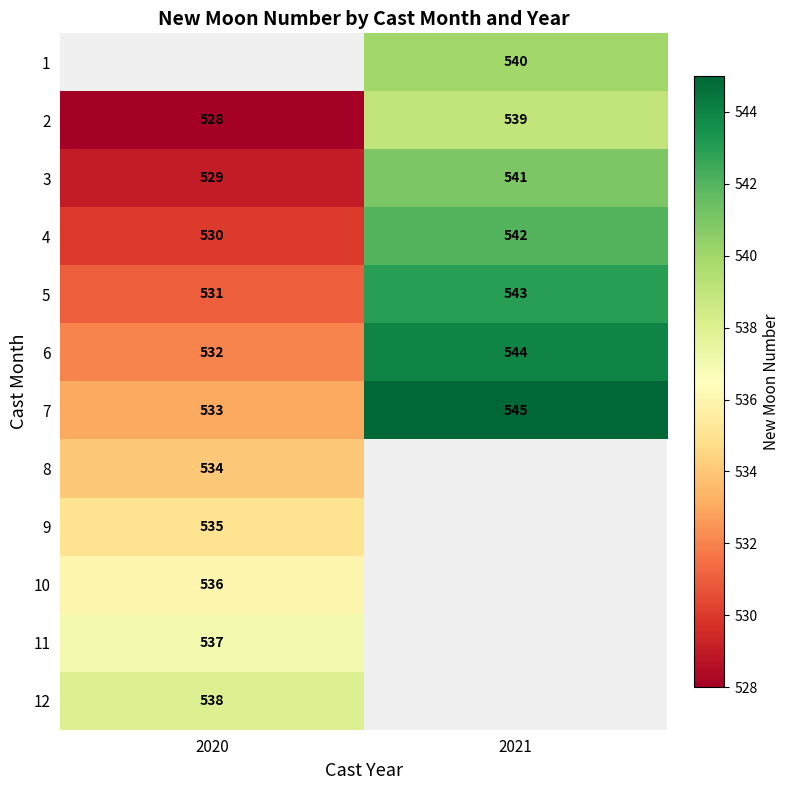

Is the value of 11 at 2020 greater than the value of 3 at 2021?

No